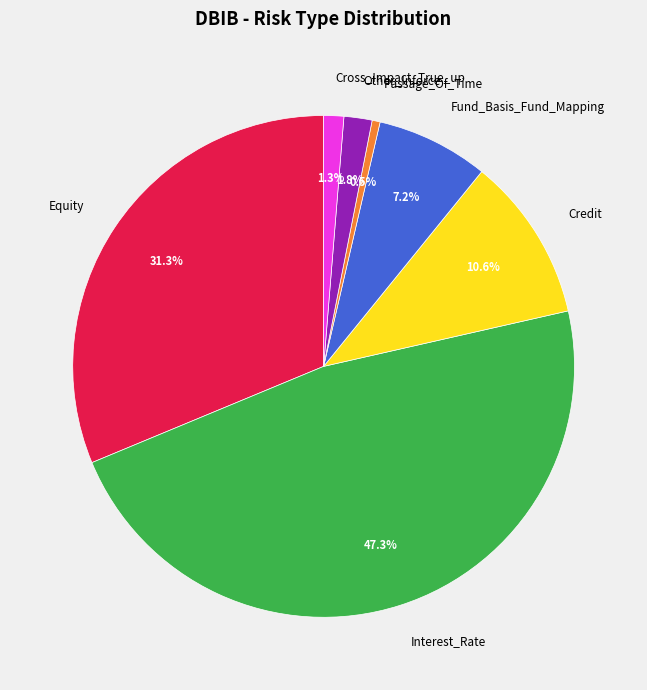

Is there any slice that represents more than half of the pie?

No